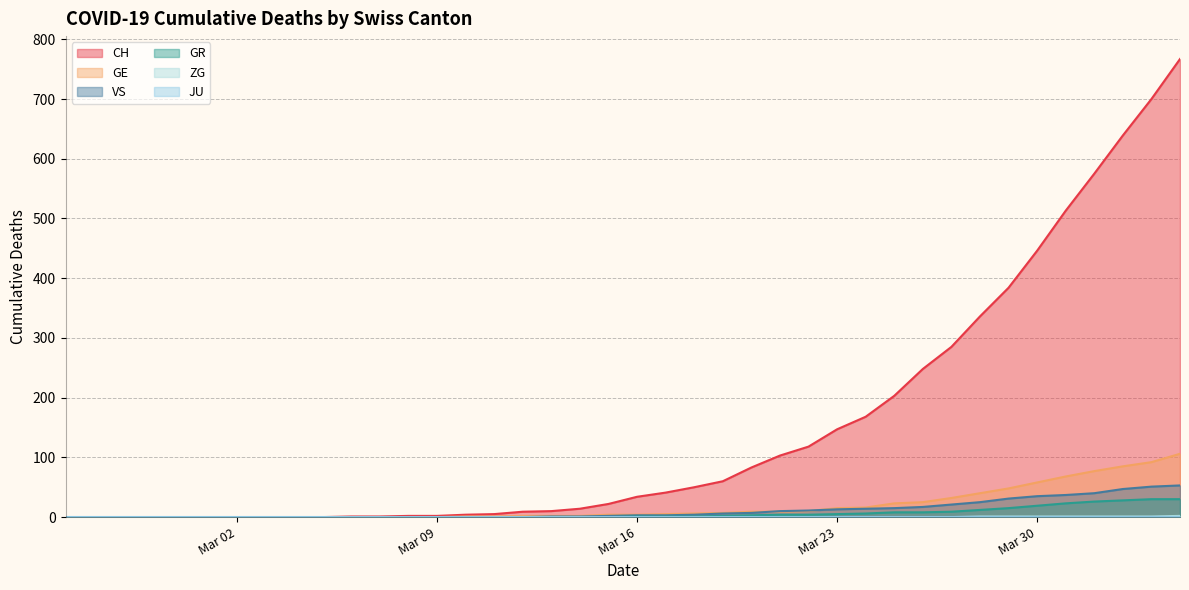

What is the highest value of the VS series?

53